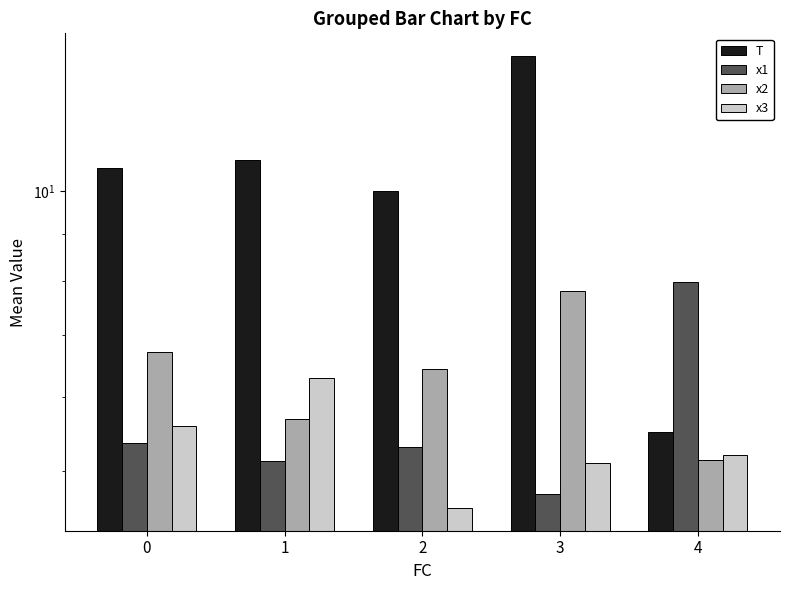

At which category is the sum across all series the highest?

3